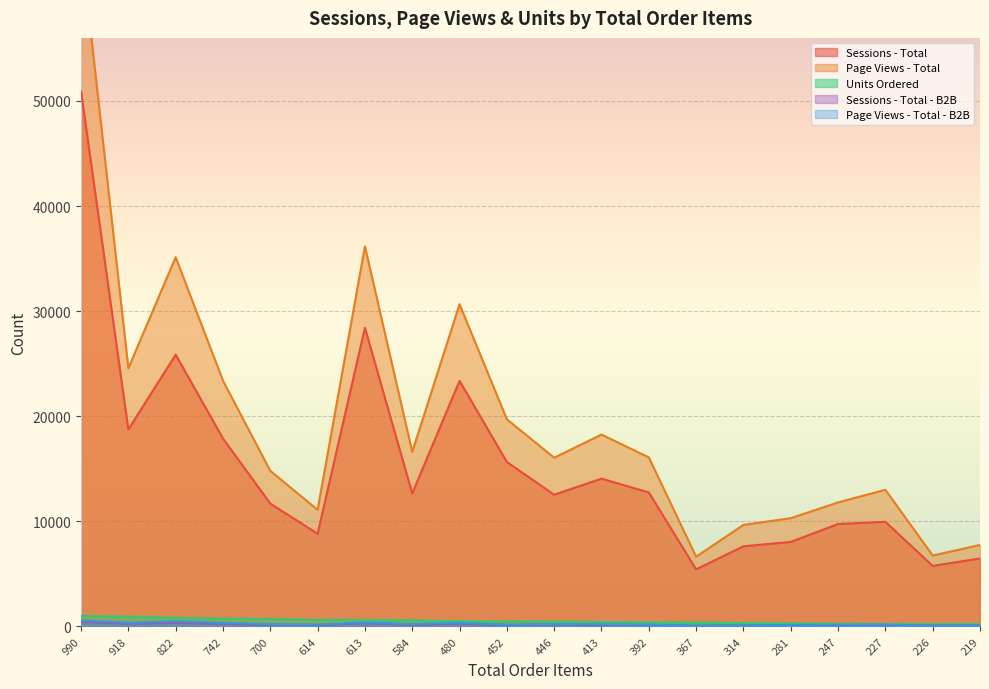

Is the value of Page Views - Total - B2B at 990 greater than the value of Sessions - Total at 613?

No